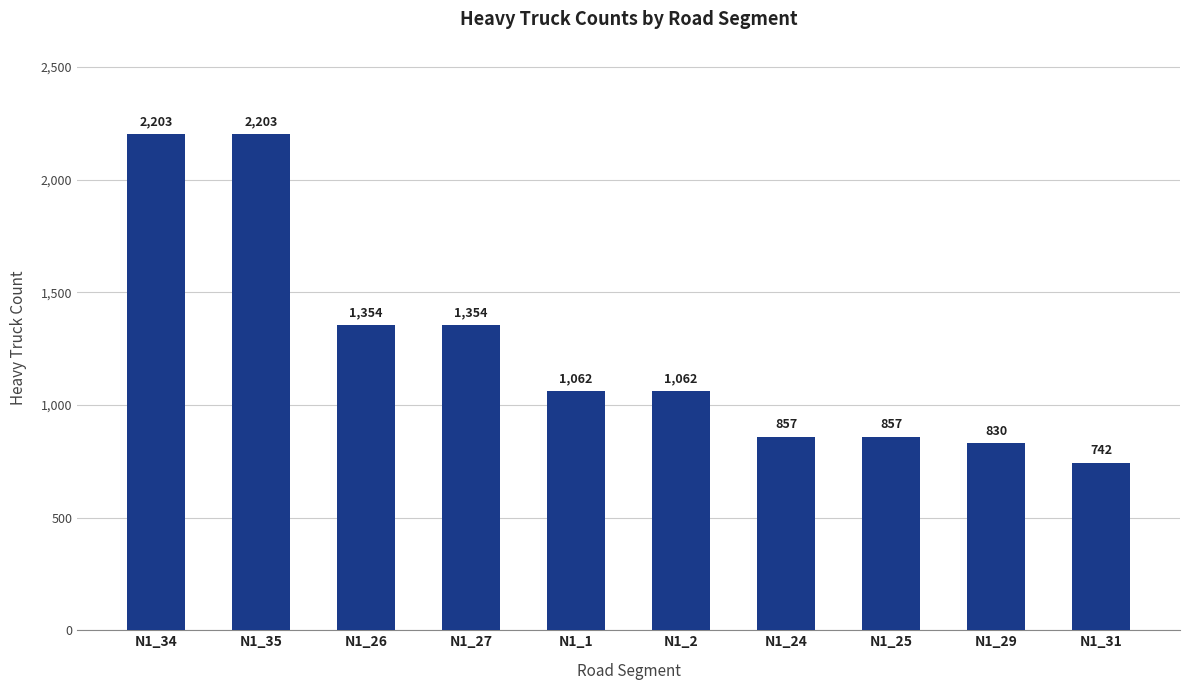

How many bars are there in total?

10